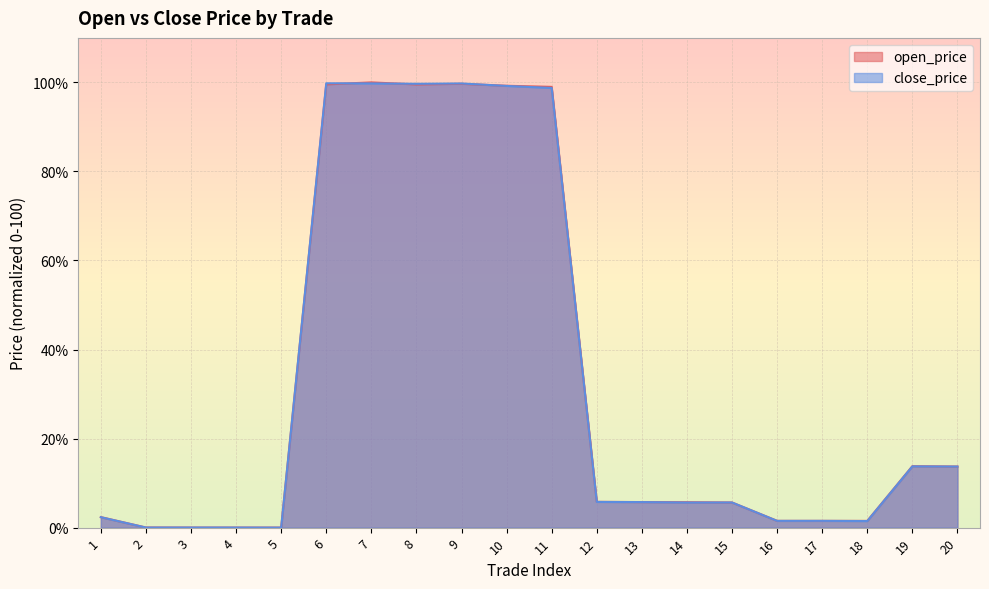

Which series ends up on top after the final intersection of close_price and open_price?

open_price